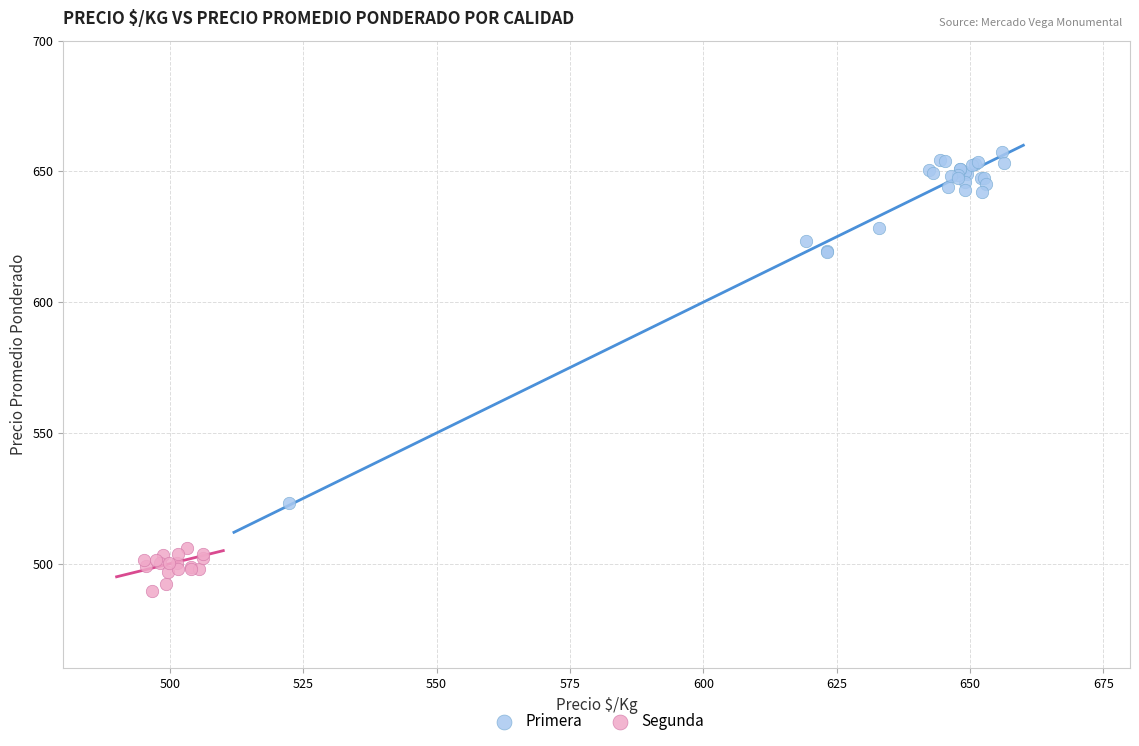

Which series has the largest Y range (max minus min)?

Primera